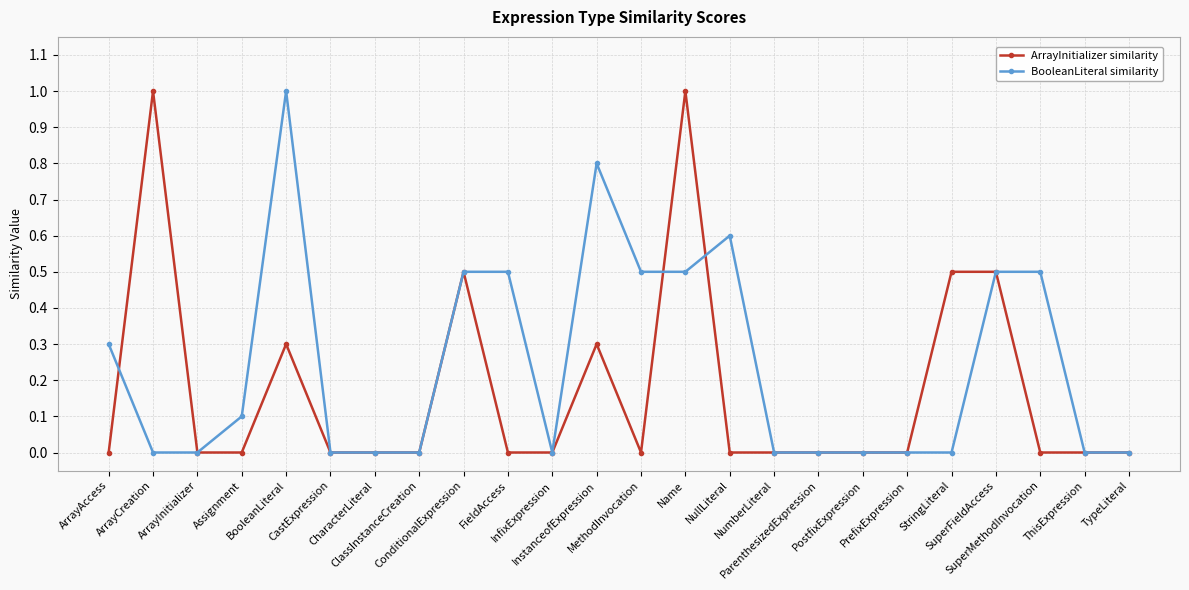

Where is the first local maximum for BooleanLiteral similarity?

BooleanLiteral